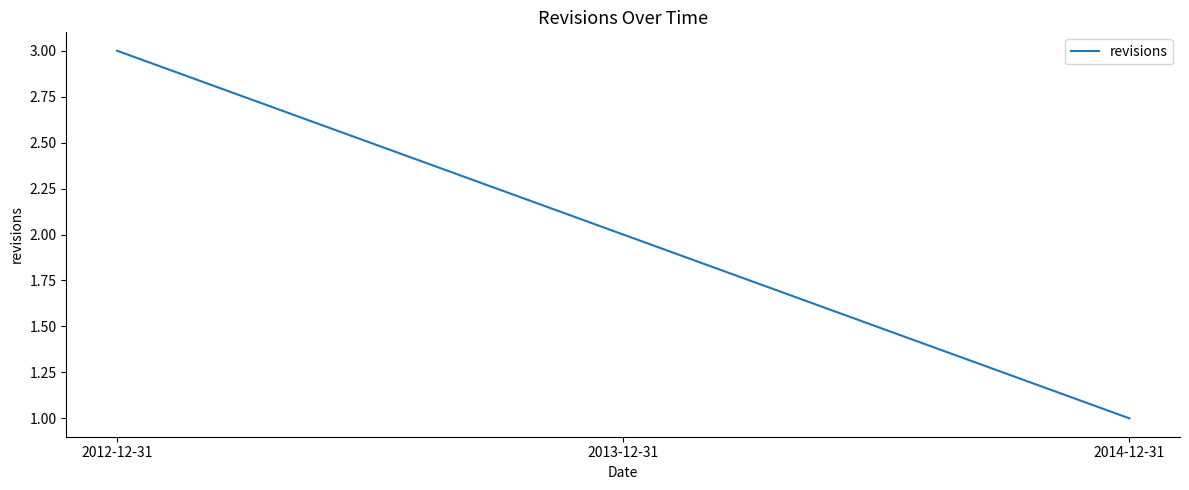

Which label corresponds to the largest value in the chart?

2012-12-31